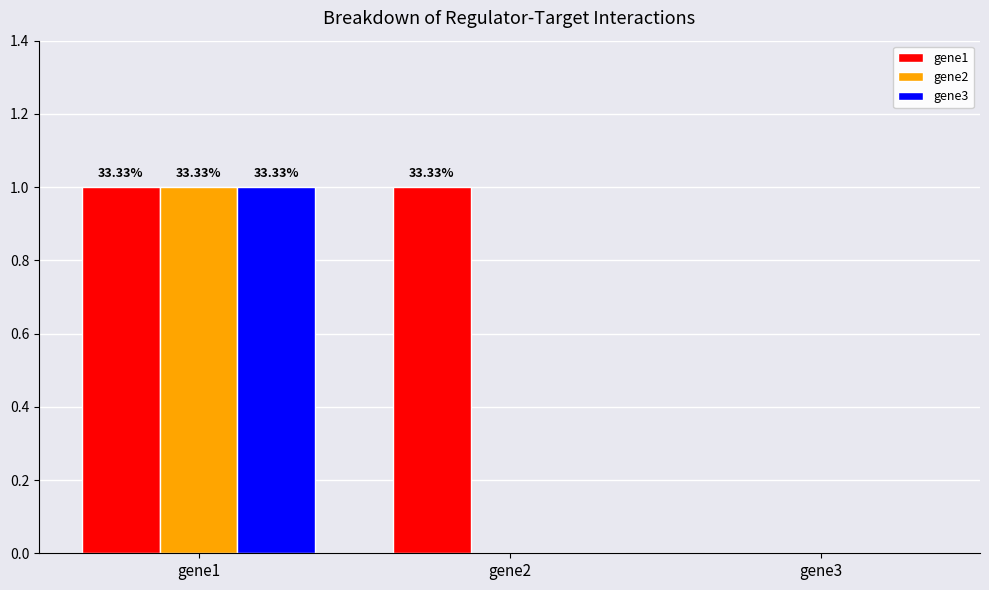

At which category is the sum across all series the highest?

gene1